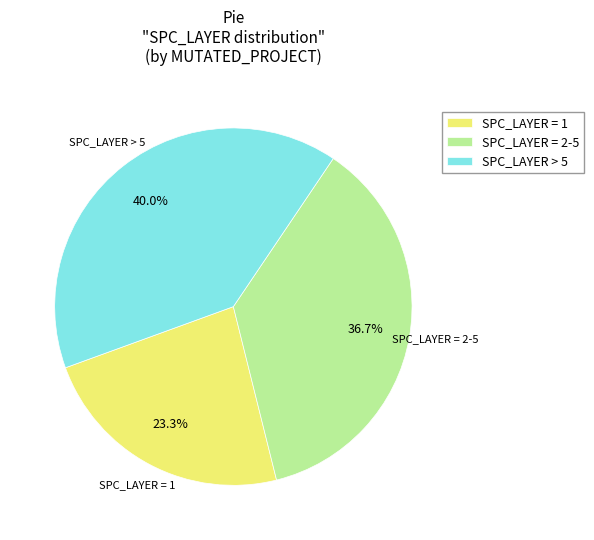

How many segments does this pie chart have?

3